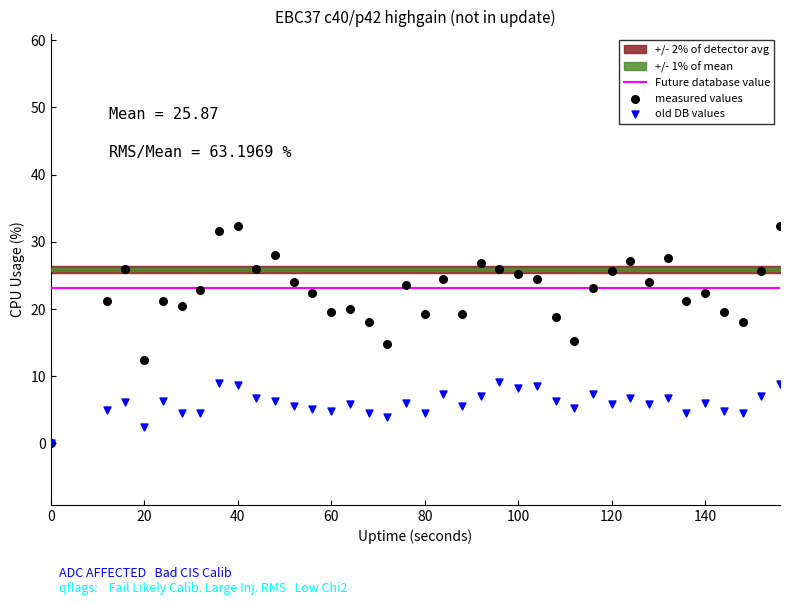

Which series has the largest Y range (max minus min)?

measured values